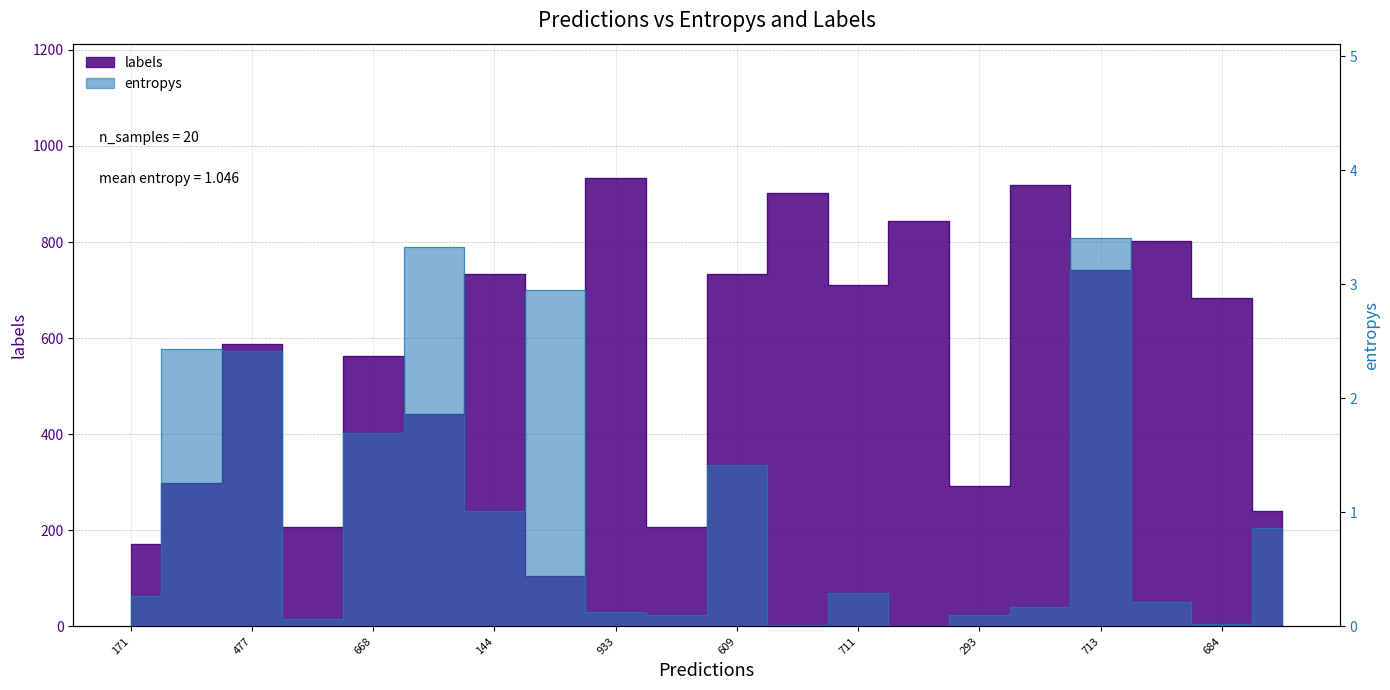

What is the difference between the highest and lowest values at 13?

843.0